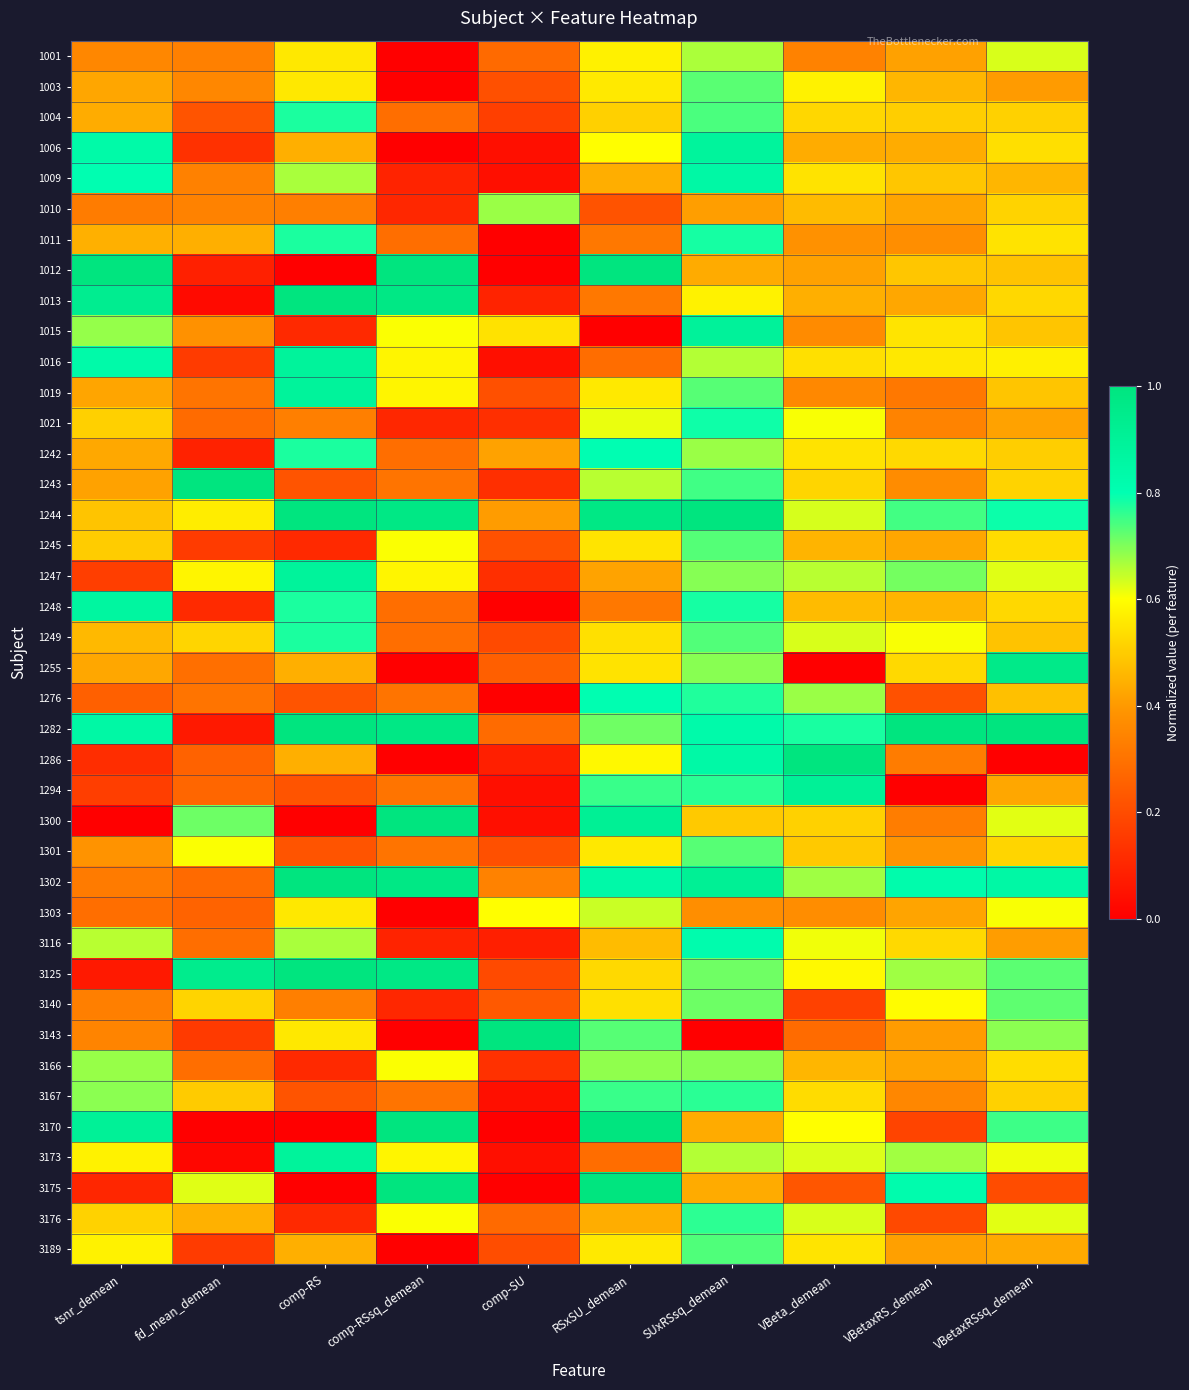

Reading left to right, transcribe all the data shown in this chart.

1001: tsnr_demean=0.4	fd_mean_demean=0.3	comp-RS=0.6	comp-RSsq_demean=0.0	comp-SU=0.3	RSxSU_demean=0.6	SUxRSsq_demean=0.7	VBeta_demean=0.3	VBetaxRS_demean=0.4	VBetaxRSsq_demean=0.6
1003: tsnr_demean=0.4	fd_mean_demean=0.4	comp-RS=0.6	comp-RSsq_demean=0.0	comp-SU=0.2	RSxSU_demean=0.6	SUxRSsq_demean=0.7	VBeta_demean=0.6	VBetaxRS_demean=0.5	VBetaxRSsq_demean=0.4
1004: tsnr_demean=0.4	fd_mean_demean=0.2	comp-RS=0.8	comp-RSsq_demean=0.3	comp-SU=0.2	RSxSU_demean=0.5	SUxRSsq_demean=0.7	VBeta_demean=0.5	VBetaxRS_demean=0.5	VBetaxRSsq_demean=0.5
1006: tsnr_demean=0.8	fd_mean_demean=0.1	comp-RS=0.4	comp-RSsq_demean=0.0	comp-SU=0.0	RSxSU_demean=0.6	SUxRSsq_demean=0.9	VBeta_demean=0.4	VBetaxRS_demean=0.4	VBetaxRSsq_demean=0.5
1009: tsnr_demean=0.8	fd_mean_demean=0.3	comp-RS=0.7	comp-RSsq_demean=0.1	comp-SU=0.0	RSxSU_demean=0.4	SUxRSsq_demean=0.8	VBeta_demean=0.5	VBetaxRS_demean=0.5	VBetaxRSsq_demean=0.5
1010: tsnr_demean=0.3	fd_mean_demean=0.3	comp-RS=0.3	comp-RSsq_demean=0.1	comp-SU=0.7	RSxSU_demean=0.2	SUxRSsq_demean=0.4	VBeta_demean=0.5	VBetaxRS_demean=0.4	VBetaxRSsq_demean=0.5
1011: tsnr_demean=0.4	fd_mean_demean=0.4	comp-RS=0.8	comp-RSsq_demean=0.3	comp-SU=0.0	RSxSU_demean=0.3	SUxRSsq_demean=0.8	VBeta_demean=0.4	VBetaxRS_demean=0.4	VBetaxRSsq_demean=0.5
1012: tsnr_demean=1.0	fd_mean_demean=0.1	comp-RS=0.0	comp-RSsq_demean=1.0	comp-SU=0.0	RSxSU_demean=1.0	SUxRSsq_demean=0.4	VBeta_demean=0.4	VBetaxRS_demean=0.5	VBetaxRSsq_demean=0.5
1013: tsnr_demean=0.9	fd_mean_demean=0.0	comp-RS=1.0	comp-RSsq_demean=1.0	comp-SU=0.1	RSxSU_demean=0.3	SUxRSsq_demean=0.6	VBeta_demean=0.4	VBetaxRS_demean=0.4	VBetaxRSsq_demean=0.5
1015: tsnr_demean=0.7	fd_mean_demean=0.4	comp-RS=0.1	comp-RSsq_demean=0.6	comp-SU=0.5	RSxSU_demean=0.0	SUxRSsq_demean=0.9	VBeta_demean=0.4	VBetaxRS_demean=0.5	VBetaxRSsq_demean=0.5
1016: tsnr_demean=0.8	fd_mean_demean=0.2	comp-RS=0.9	comp-RSsq_demean=0.6	comp-SU=0.0	RSxSU_demean=0.3	SUxRSsq_demean=0.7	VBeta_demean=0.5	VBetaxRS_demean=0.6	VBetaxRSsq_demean=0.6
1019: tsnr_demean=0.4	fd_mean_demean=0.3	comp-RS=0.9	comp-RSsq_demean=0.6	comp-SU=0.2	RSxSU_demean=0.6	SUxRSsq_demean=0.7	VBeta_demean=0.4	VBetaxRS_demean=0.3	VBetaxRSsq_demean=0.5
1021: tsnr_demean=0.5	fd_mean_demean=0.3	comp-RS=0.3	comp-RSsq_demean=0.1	comp-SU=0.1	RSxSU_demean=0.6	SUxRSsq_demean=0.8	VBeta_demean=0.6	VBetaxRS_demean=0.3	VBetaxRSsq_demean=0.4
1242: tsnr_demean=0.4	fd_mean_demean=0.1	comp-RS=0.8	comp-RSsq_demean=0.3	comp-SU=0.4	RSxSU_demean=0.8	SUxRSsq_demean=0.7	VBeta_demean=0.5	VBetaxRS_demean=0.5	VBetaxRSsq_demean=0.5
1243: tsnr_demean=0.4	fd_mean_demean=1.0	comp-RS=0.2	comp-RSsq_demean=0.3	comp-SU=0.1	RSxSU_demean=0.7	SUxRSsq_demean=0.7	VBeta_demean=0.5	VBetaxRS_demean=0.4	VBetaxRSsq_demean=0.5
1244: tsnr_demean=0.5	fd_mean_demean=0.6	comp-RS=1.0	comp-RSsq_demean=1.0	comp-SU=0.4	RSxSU_demean=1.0	SUxRSsq_demean=1.0	VBeta_demean=0.6	VBetaxRS_demean=0.7	VBetaxRSsq_demean=0.8
1245: tsnr_demean=0.5	fd_mean_demean=0.2	comp-RS=0.1	comp-RSsq_demean=0.6	comp-SU=0.2	RSxSU_demean=0.5	SUxRSsq_demean=0.7	VBeta_demean=0.5	VBetaxRS_demean=0.4	VBetaxRSsq_demean=0.5
1247: tsnr_demean=0.2	fd_mean_demean=0.6	comp-RS=0.9	comp-RSsq_demean=0.6	comp-SU=0.1	RSxSU_demean=0.4	SUxRSsq_demean=0.7	VBeta_demean=0.7	VBetaxRS_demean=0.7	VBetaxRSsq_demean=0.6
1248: tsnr_demean=0.9	fd_mean_demean=0.1	comp-RS=0.8	comp-RSsq_demean=0.3	comp-SU=0.0	RSxSU_demean=0.3	SUxRSsq_demean=0.8	VBeta_demean=0.5	VBetaxRS_demean=0.5	VBetaxRSsq_demean=0.5
1249: tsnr_demean=0.5	fd_mean_demean=0.5	comp-RS=0.8	comp-RSsq_demean=0.3	comp-SU=0.2	RSxSU_demean=0.5	SUxRSsq_demean=0.7	VBeta_demean=0.6	VBetaxRS_demean=0.6	VBetaxRSsq_demean=0.5
1255: tsnr_demean=0.4	fd_mean_demean=0.3	comp-RS=0.4	comp-RSsq_demean=0.0	comp-SU=0.3	RSxSU_demean=0.5	SUxRSsq_demean=0.7	VBeta_demean=0.0	VBetaxRS_demean=0.5	VBetaxRSsq_demean=1.0
1276: tsnr_demean=0.3	fd_mean_demean=0.3	comp-RS=0.2	comp-RSsq_demean=0.3	comp-SU=0.0	RSxSU_demean=0.8	SUxRSsq_demean=0.8	VBeta_demean=0.7	VBetaxRS_demean=0.2	VBetaxRSsq_demean=0.5
1282: tsnr_demean=0.8	fd_mean_demean=0.1	comp-RS=1.0	comp-RSsq_demean=1.0	comp-SU=0.3	RSxSU_demean=0.7	SUxRSsq_demean=0.8	VBeta_demean=0.8	VBetaxRS_demean=1.0	VBetaxRSsq_demean=1.0
1286: tsnr_demean=0.1	fd_mean_demean=0.3	comp-RS=0.4	comp-RSsq_demean=0.0	comp-SU=0.1	RSxSU_demean=0.6	SUxRSsq_demean=0.8	VBeta_demean=1.0	VBetaxRS_demean=0.3	VBetaxRSsq_demean=0.0
1294: tsnr_demean=0.2	fd_mean_demean=0.3	comp-RS=0.2	comp-RSsq_demean=0.3	comp-SU=0.0	RSxSU_demean=0.8	SUxRSsq_demean=0.8	VBeta_demean=0.9	VBetaxRS_demean=0.0	VBetaxRSsq_demean=0.4
1300: tsnr_demean=0.0	fd_mean_demean=0.7	comp-RS=0.0	comp-RSsq_demean=1.0	comp-SU=0.0	RSxSU_demean=0.9	SUxRSsq_demean=0.5	VBeta_demean=0.5	VBetaxRS_demean=0.3	VBetaxRSsq_demean=0.6
1301: tsnr_demean=0.4	fd_mean_demean=0.6	comp-RS=0.2	comp-RSsq_demean=0.3	comp-SU=0.2	RSxSU_demean=0.6	SUxRSsq_demean=0.7	VBeta_demean=0.5	VBetaxRS_demean=0.4	VBetaxRSsq_demean=0.5
1302: tsnr_demean=0.3	fd_mean_demean=0.3	comp-RS=1.0	comp-RSsq_demean=1.0	comp-SU=0.3	RSxSU_demean=0.8	SUxRSsq_demean=0.9	VBeta_demean=0.7	VBetaxRS_demean=0.8	VBetaxRSsq_demean=0.9
1303: tsnr_demean=0.3	fd_mean_demean=0.3	comp-RS=0.6	comp-RSsq_demean=0.0	comp-SU=0.6	RSxSU_demean=0.6	SUxRSsq_demean=0.4	VBeta_demean=0.4	VBetaxRS_demean=0.4	VBetaxRSsq_demean=0.6
3116: tsnr_demean=0.7	fd_mean_demean=0.3	comp-RS=0.7	comp-RSsq_demean=0.1	comp-SU=0.1	RSxSU_demean=0.5	SUxRSsq_demean=0.8	VBeta_demean=0.6	VBetaxRS_demean=0.5	VBetaxRSsq_demean=0.4
3125: tsnr_demean=0.1	fd_mean_demean=0.9	comp-RS=1.0	comp-RSsq_demean=1.0	comp-SU=0.2	RSxSU_demean=0.5	SUxRSsq_demean=0.7	VBeta_demean=0.6	VBetaxRS_demean=0.7	VBetaxRSsq_demean=0.7
3140: tsnr_demean=0.3	fd_mean_demean=0.5	comp-RS=0.3	comp-RSsq_demean=0.1	comp-SU=0.2	RSxSU_demean=0.5	SUxRSsq_demean=0.7	VBeta_demean=0.2	VBetaxRS_demean=0.6	VBetaxRSsq_demean=0.7
3143: tsnr_demean=0.3	fd_mean_demean=0.2	comp-RS=0.6	comp-RSsq_demean=0.0	comp-SU=1.0	RSxSU_demean=0.7	SUxRSsq_demean=0.0	VBeta_demean=0.3	VBetaxRS_demean=0.4	VBetaxRSsq_demean=0.7
3166: tsnr_demean=0.7	fd_mean_demean=0.3	comp-RS=0.1	comp-RSsq_demean=0.6	comp-SU=0.1	RSxSU_demean=0.7	SUxRSsq_demean=0.7	VBeta_demean=0.5	VBetaxRS_demean=0.4	VBetaxRSsq_demean=0.5
3167: tsnr_demean=0.7	fd_mean_demean=0.5	comp-RS=0.2	comp-RSsq_demean=0.3	comp-SU=0.0	RSxSU_demean=0.8	SUxRSsq_demean=0.8	VBeta_demean=0.5	VBetaxRS_demean=0.4	VBetaxRSsq_demean=0.5
3170: tsnr_demean=0.9	fd_mean_demean=0.0	comp-RS=0.0	comp-RSsq_demean=1.0	comp-SU=0.0	RSxSU_demean=1.0	SUxRSsq_demean=0.4	VBeta_demean=0.6	VBetaxRS_demean=0.2	VBetaxRSsq_demean=0.8
3173: tsnr_demean=0.6	fd_mean_demean=0.0	comp-RS=0.9	comp-RSsq_demean=0.6	comp-SU=0.0	RSxSU_demean=0.3	SUxRSsq_demean=0.7	VBeta_demean=0.6	VBetaxRS_demean=0.7	VBetaxRSsq_demean=0.6
3175: tsnr_demean=0.1	fd_mean_demean=0.6	comp-RS=0.0	comp-RSsq_demean=1.0	comp-SU=0.0	RSxSU_demean=1.0	SUxRSsq_demean=0.4	VBeta_demean=0.2	VBetaxRS_demean=0.8	VBetaxRSsq_demean=0.2
3176: tsnr_demean=0.5	fd_mean_demean=0.4	comp-RS=0.1	comp-RSsq_demean=0.6	comp-SU=0.3	RSxSU_demean=0.4	SUxRSsq_demean=0.8	VBeta_demean=0.6	VBetaxRS_demean=0.2	VBetaxRSsq_demean=0.6
3189: tsnr_demean=0.6	fd_mean_demean=0.2	comp-RS=0.4	comp-RSsq_demean=0.0	comp-SU=0.2	RSxSU_demean=0.6	SUxRSsq_demean=0.7	VBeta_demean=0.5	VBetaxRS_demean=0.4	VBetaxRSsq_demean=0.4